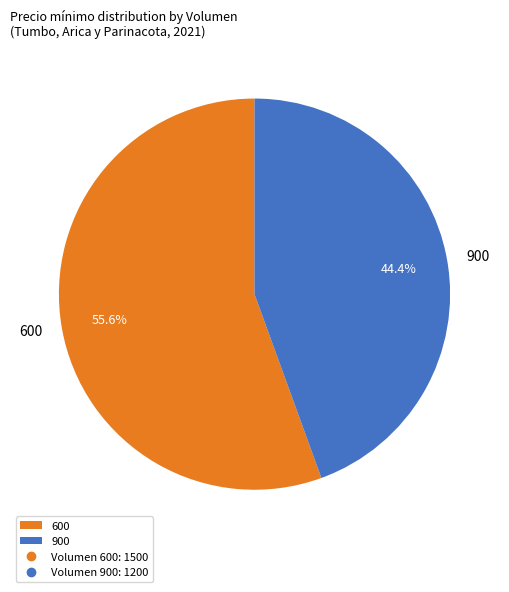

Do 900 and 600 together represent more than half of the pie?

Yes